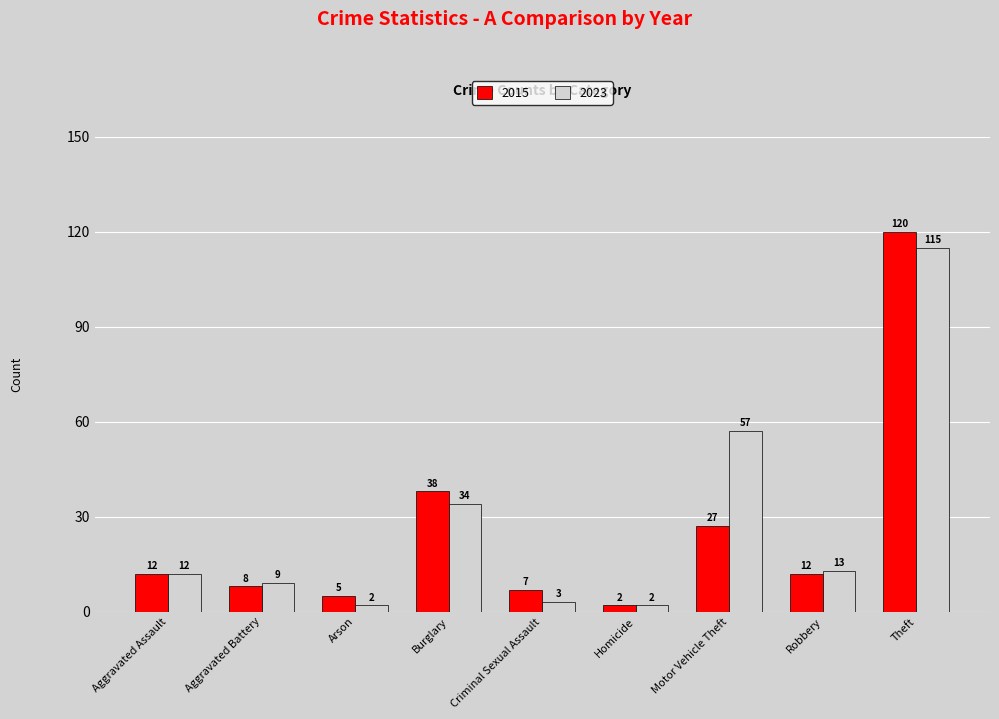

What position from the right is Motor Vehicle Theft?

3